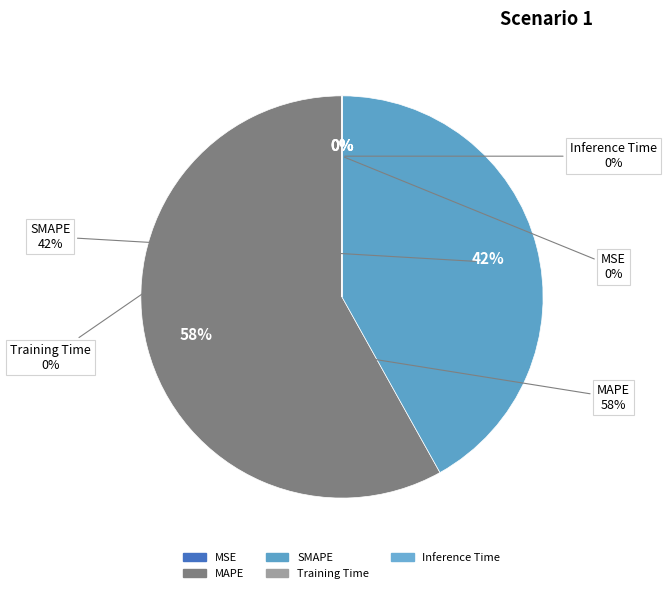

Which slice is the smallest?

MSE